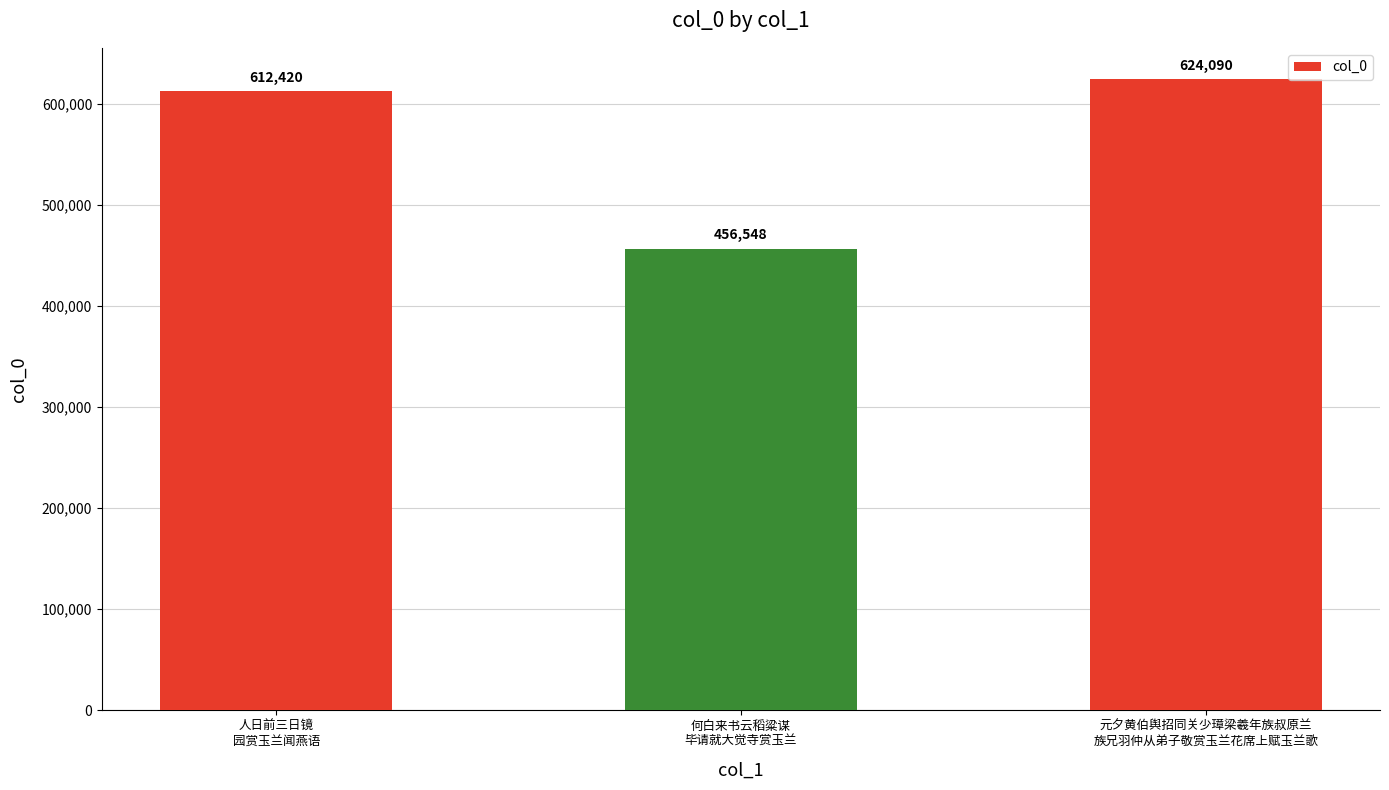

At which label is the value closest to 540319?

人日前三日镜
园赏玉兰闻燕语